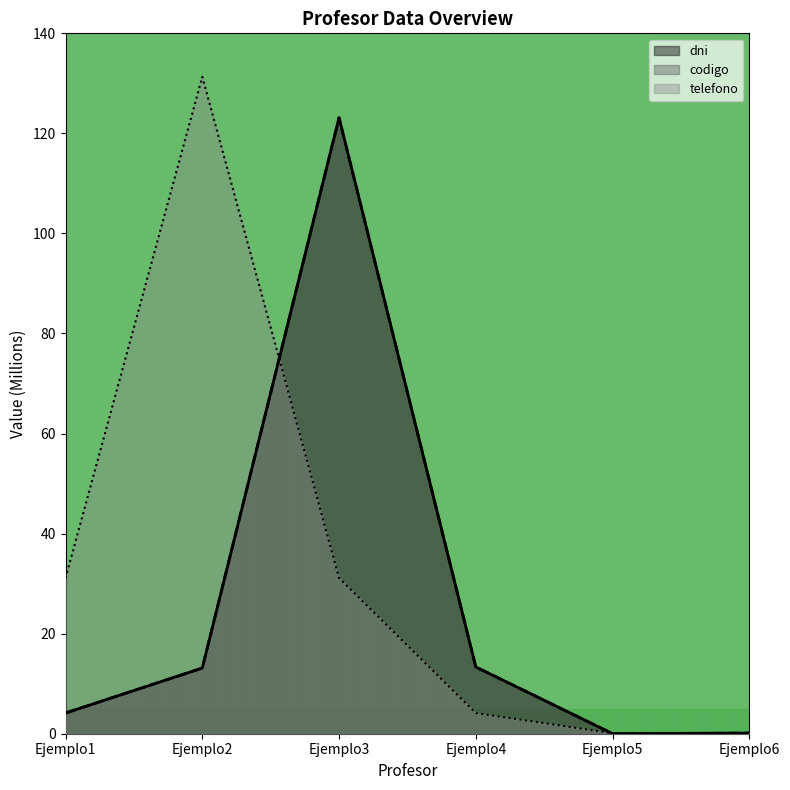

True or false: telefono has a value of 131.3 at Ejemplo2.

True